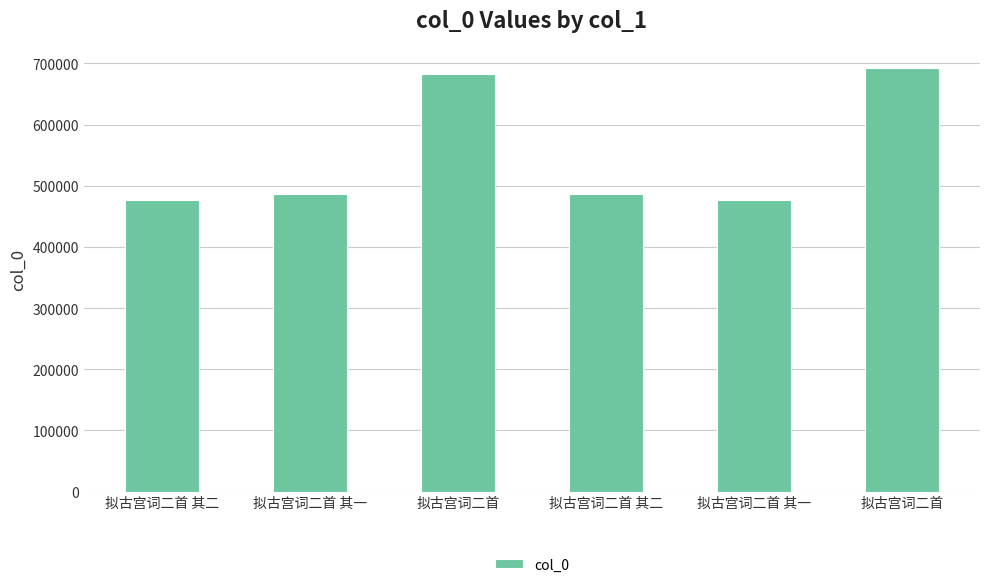

What is the label of the 2nd bar from the left?

拟古宫词二首 其一